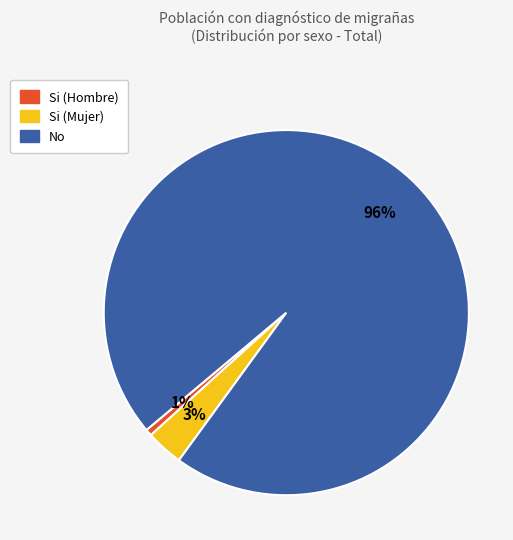

Which category has the smallest portion of the pie?

Si (Hombre)